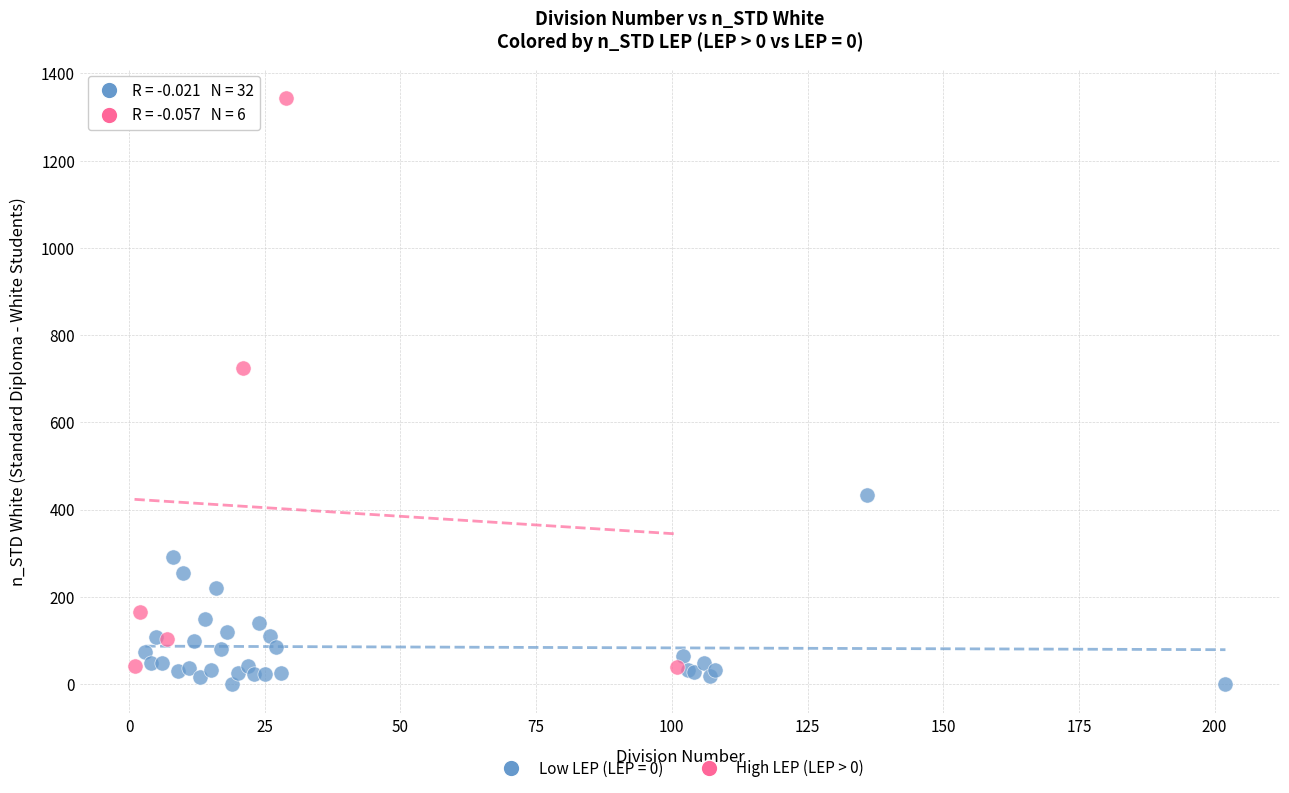

Which series has the widest spread of Y values?

High LEP (LEP > 0)